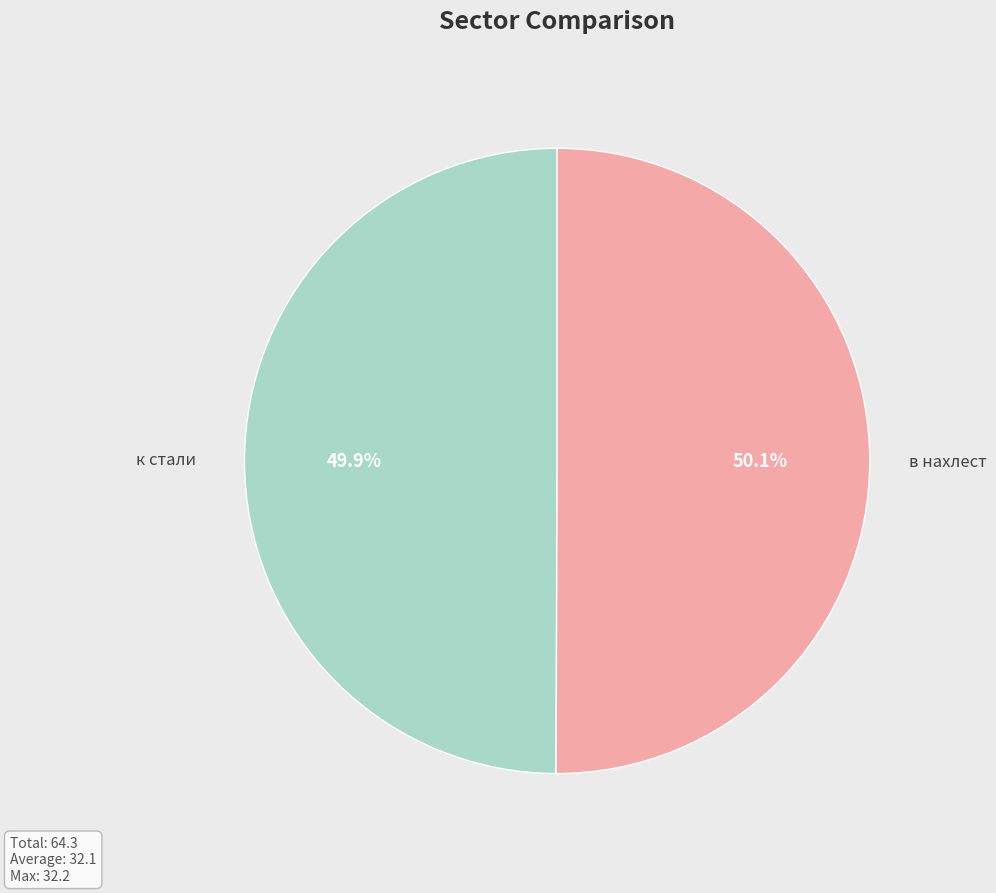

Does any single category account for the majority?

Yes